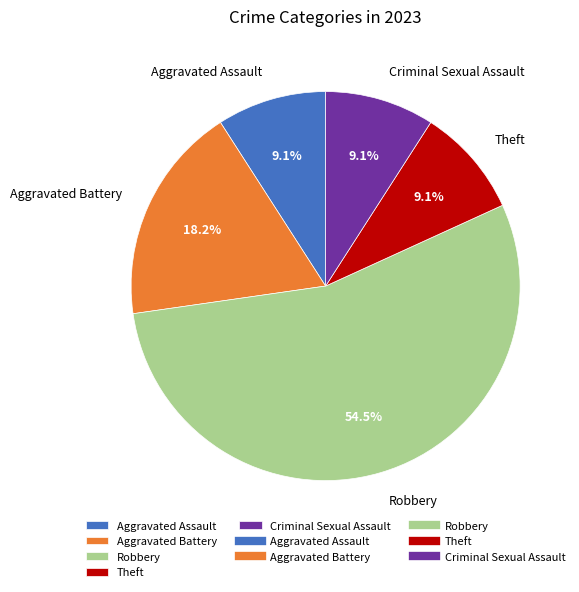

To the nearest percent, what is the combined percentage of Criminal Sexual Assault and Aggravated Battery?

27%